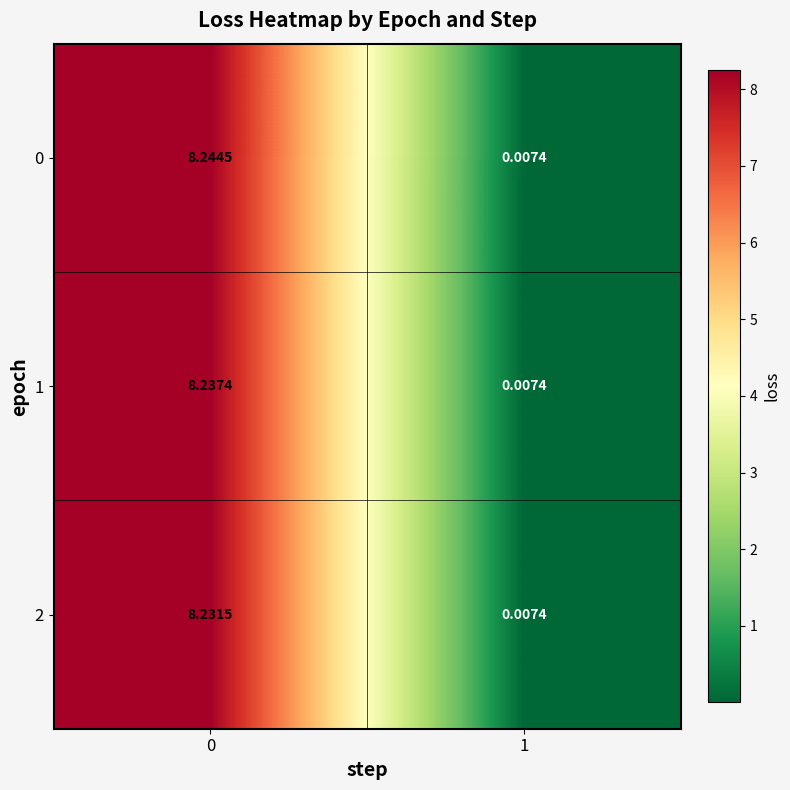

Is the value of 2 at 0 greater than the value of 1 at 0?

No